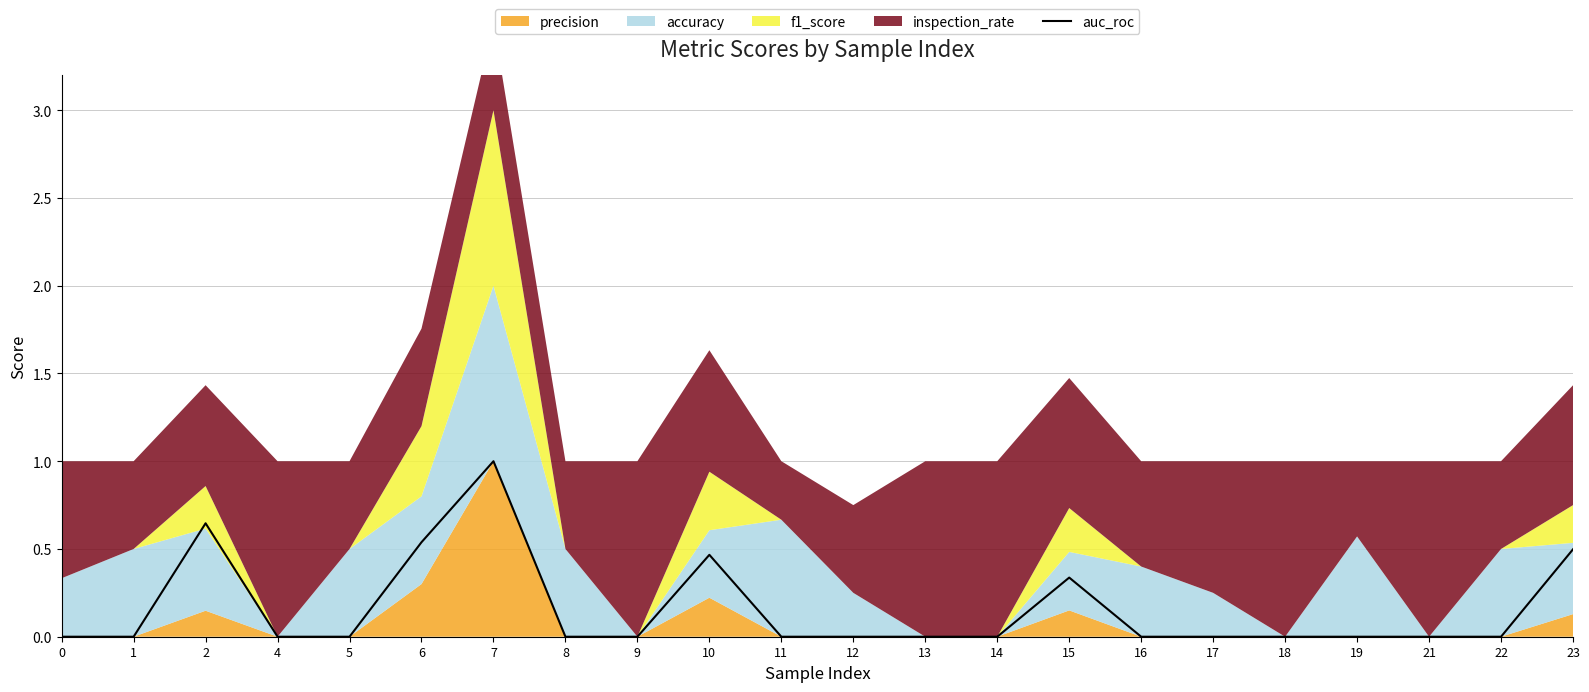

True or false: the data shows 0.4 at 14.

False